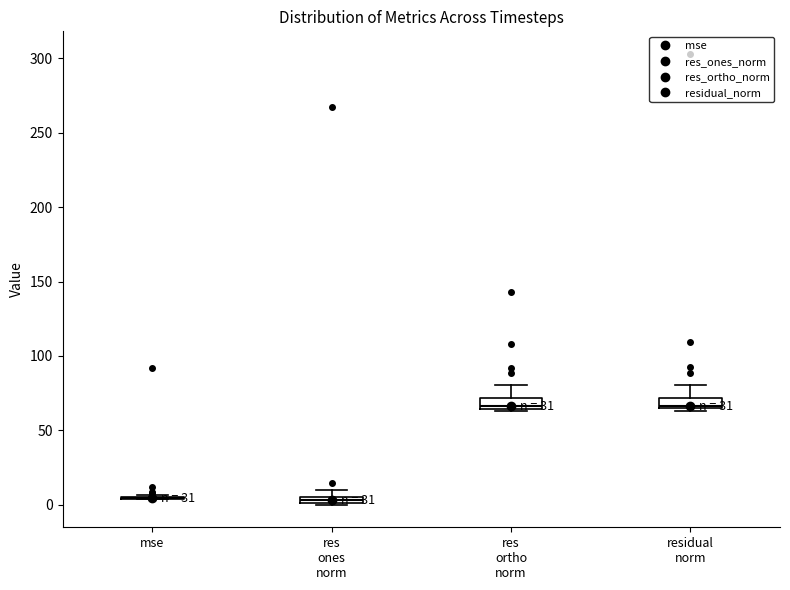

Where is the upper edge of the box for res ortho norm on the y-axis? The values are not printed on the chart, so give them approximately, as read against the axis.

70